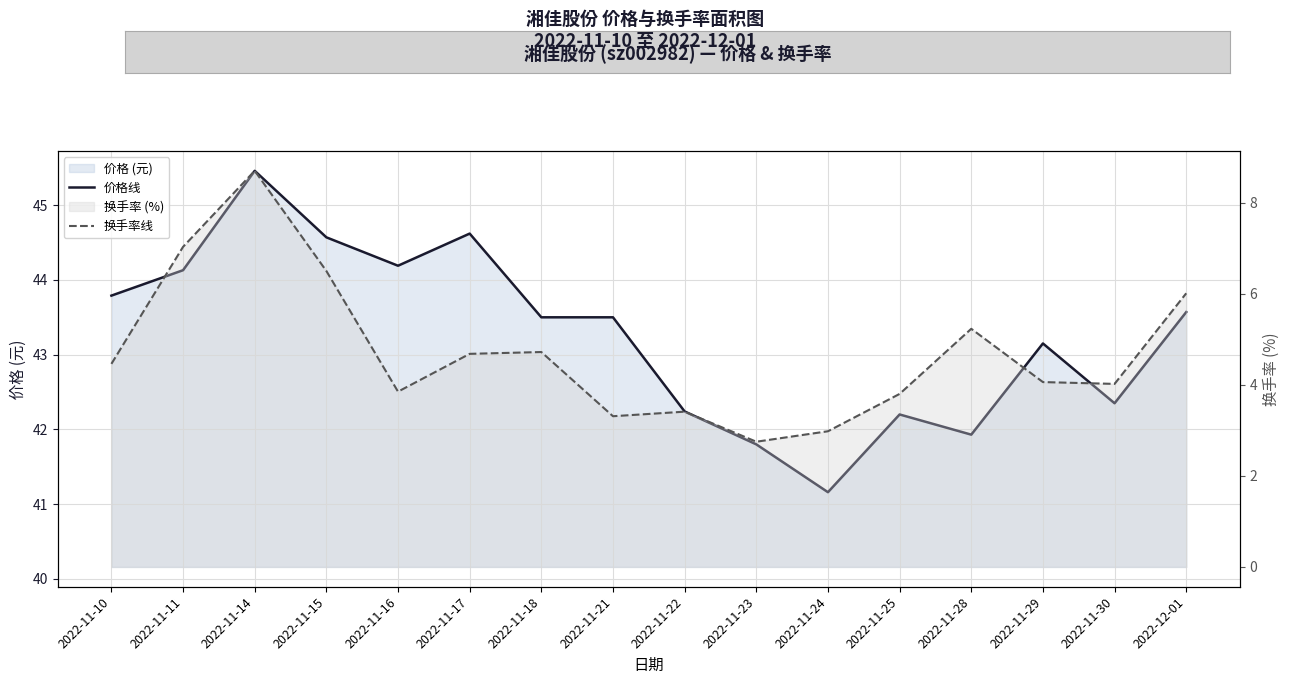

What is the difference between the maximum and minimum values in the 价格线 series?

4.3